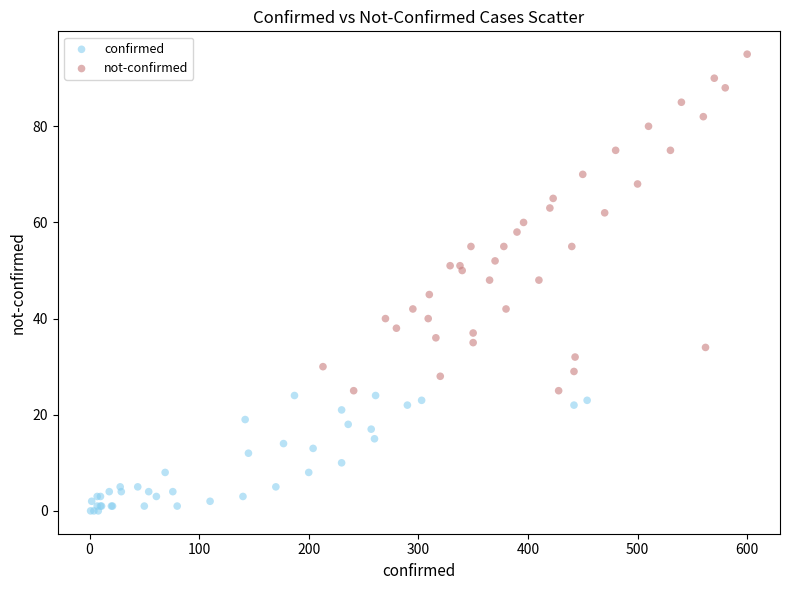

What are all the series names shown in the legend?

confirmed, not-confirmed